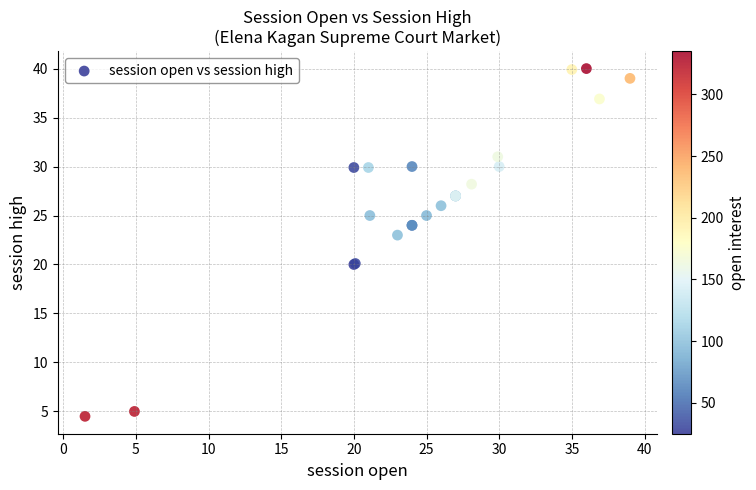

What Y value in the scatter plot is closest to 22?

23.0